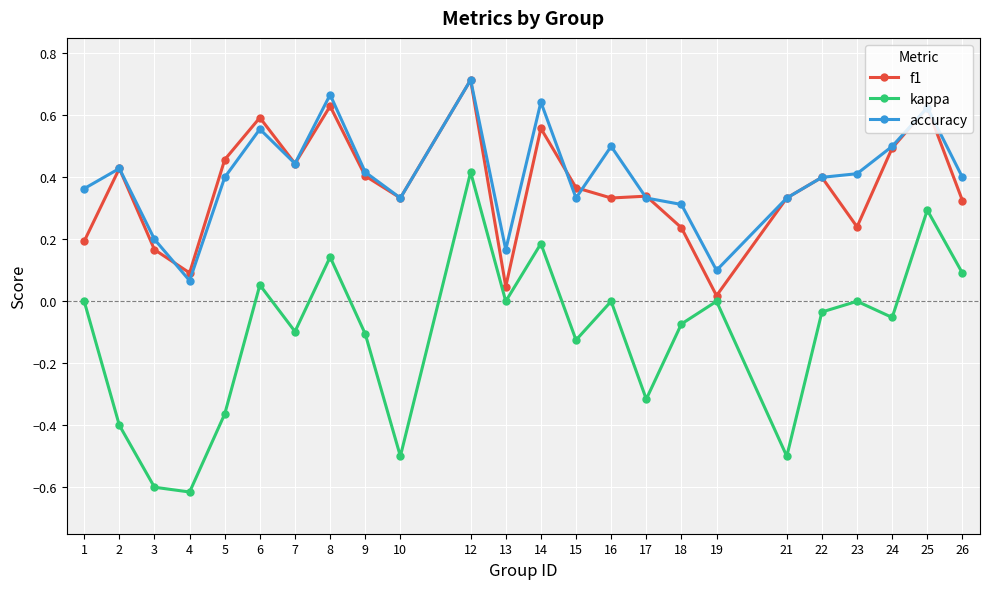

At which category is the sum across all series the highest?

12